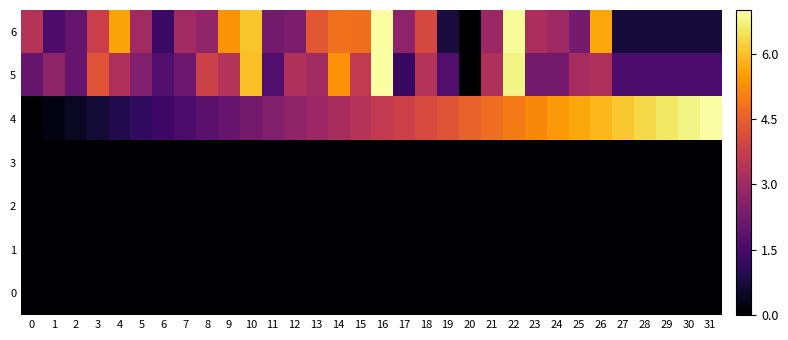

Reading left to right, what are all the values shown in this chart?

6: 0=3.4	1=1.6	2=2.0	3=3.8	4=5.6	5=3.0	6=1.3	7=3.1	8=2.8	9=5.3	10=6.1	11=2.3	12=2.4	13=4.3	14=4.8	15=4.8	16=7.0	17=2.7	18=4.0	19=0.8	20=0.0	21=2.9	22=6.9	23=3.2	24=3.0	25=2.3	26=5.6	27=0.7	28=0.7	29=0.7	30=0.7	31=0.7
5: 0=2.0	1=2.7	2=2.0	3=4.3	4=3.3	5=2.5	6=1.7	7=2.1	8=3.8	9=3.4	10=6.0	11=1.7	12=3.3	13=3.0	14=5.3	15=3.6	16=7.0	17=1.2	18=3.4	19=1.7	20=0.0	21=3.3	22=6.8	23=2.3	24=2.3	25=3.2	26=3.3	27=1.6	28=1.6	29=1.6	30=1.6	31=1.6
4: 0=0.0	1=0.2	2=0.5	3=0.7	4=0.9	5=1.1	6=1.4	7=1.6	8=1.8	9=2.0	10=2.3	11=2.5	12=2.7	13=2.9	14=3.2	15=3.4	16=3.6	17=3.8	18=4.1	19=4.3	20=4.5	21=4.7	22=5.0	23=5.2	24=5.4	25=5.6	26=5.9	27=6.1	28=6.3	29=6.5	30=6.8	31=7.0
3: 0=0.0	1=0.0	2=0.0	3=0.0	4=0.0	5=0.0	6=0.0	7=0.0	8=0.0	9=0.0	10=0.0	11=0.0	12=0.0	13=0.0	14=0.0	15=0.0	16=0.0	17=0.0	18=0.0	19=0.0	20=0.0	21=0.0	22=0.0	23=0.0	24=0.0	25=0.0	26=0.0	27=0.0	28=0.0	29=0.0	30=0.0	31=0.0
2: 0=0.0	1=0.0	2=0.0	3=0.0	4=0.0	5=0.0	6=0.0	7=0.0	8=0.0	9=0.0	10=0.0	11=0.0	12=0.0	13=0.0	14=0.0	15=0.0	16=0.0	17=0.0	18=0.0	19=0.0	20=0.0	21=0.0	22=0.0	23=0.0	24=0.0	25=0.0	26=0.0	27=0.0	28=0.0	29=0.0	30=0.0	31=0.0
1: 0=0.0	1=0.0	2=0.0	3=0.0	4=0.0	5=0.0	6=0.0	7=0.0	8=0.0	9=0.0	10=0.0	11=0.0	12=0.0	13=0.0	14=0.0	15=0.0	16=0.0	17=0.0	18=0.0	19=0.0	20=0.0	21=0.0	22=0.0	23=0.0	24=0.0	25=0.0	26=0.0	27=0.0	28=0.0	29=0.0	30=0.0	31=0.0
0: 0=0.0	1=0.0	2=0.0	3=0.0	4=0.0	5=0.0	6=0.0	7=0.0	8=0.0	9=0.0	10=0.0	11=0.0	12=0.0	13=0.0	14=0.0	15=0.0	16=0.0	17=0.0	18=0.0	19=0.0	20=0.0	21=0.0	22=0.0	23=0.0	24=0.0	25=0.0	26=0.0	27=0.0	28=0.0	29=0.0	30=0.0	31=0.0